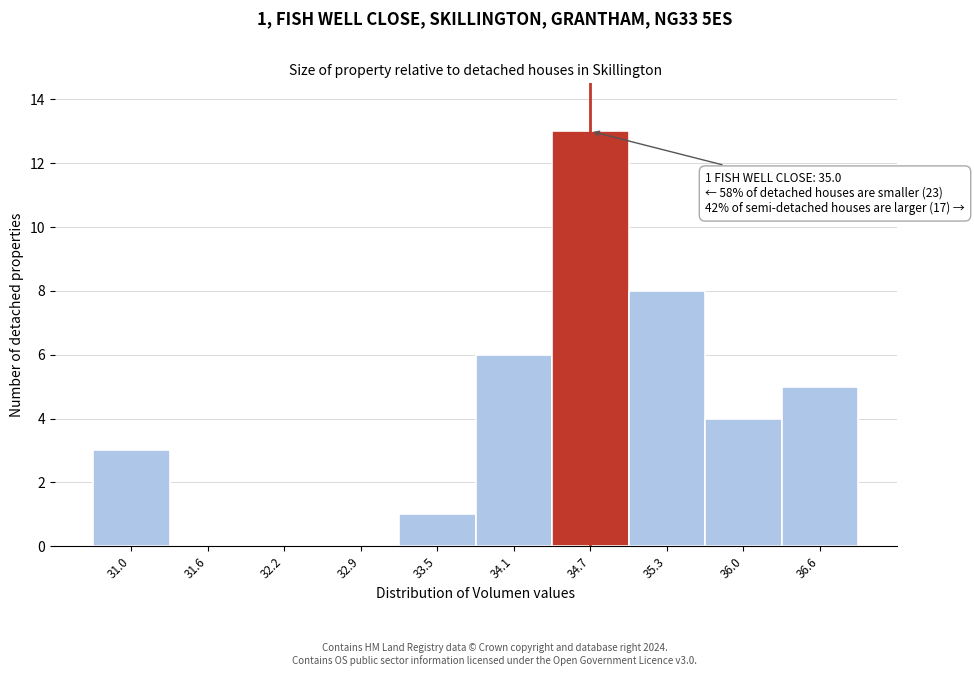

Which range on the x-axis has the tallest bar?

34.4 to 35.0